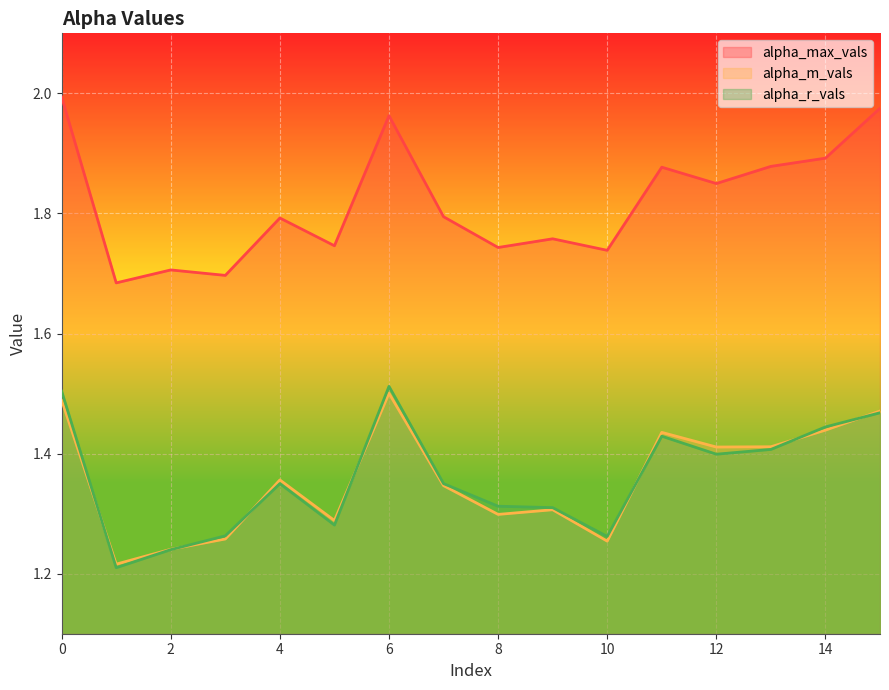

What are all the series names shown in the legend?

alpha_max_vals, alpha_m_vals, alpha_r_vals